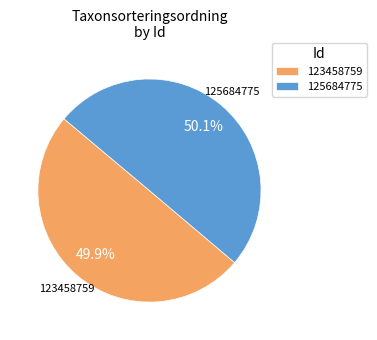

Approximately how many times larger is the value at 125684775 compared to 123458759?

1.0